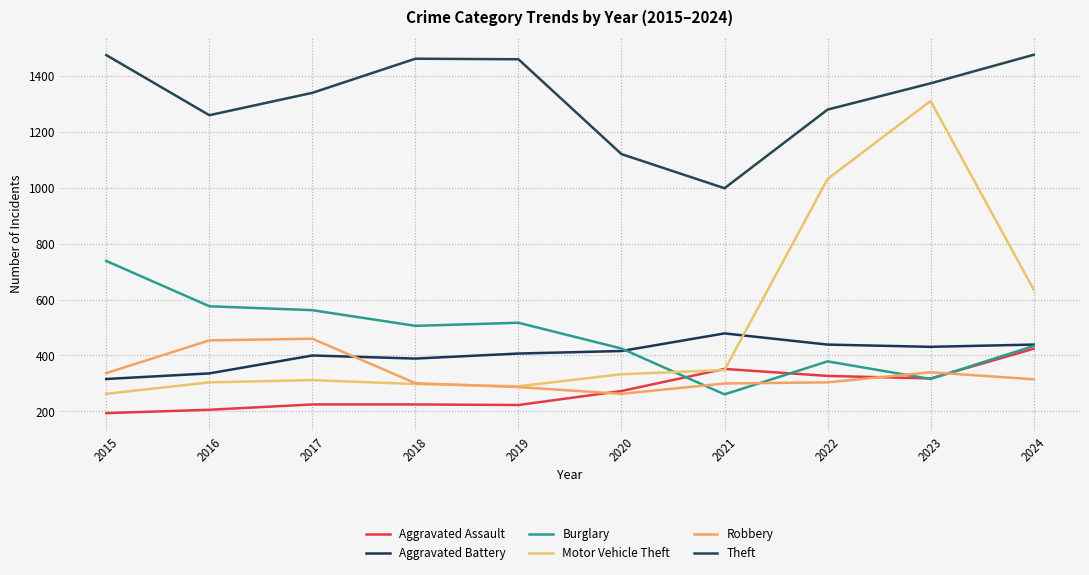

What is the sum of all Burglary values?

4714